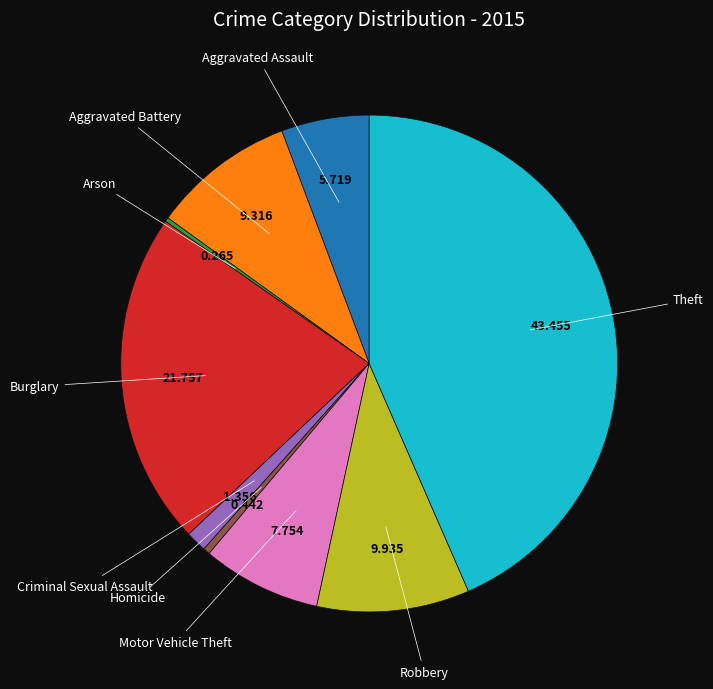

Is there a majority slice in this chart?

No